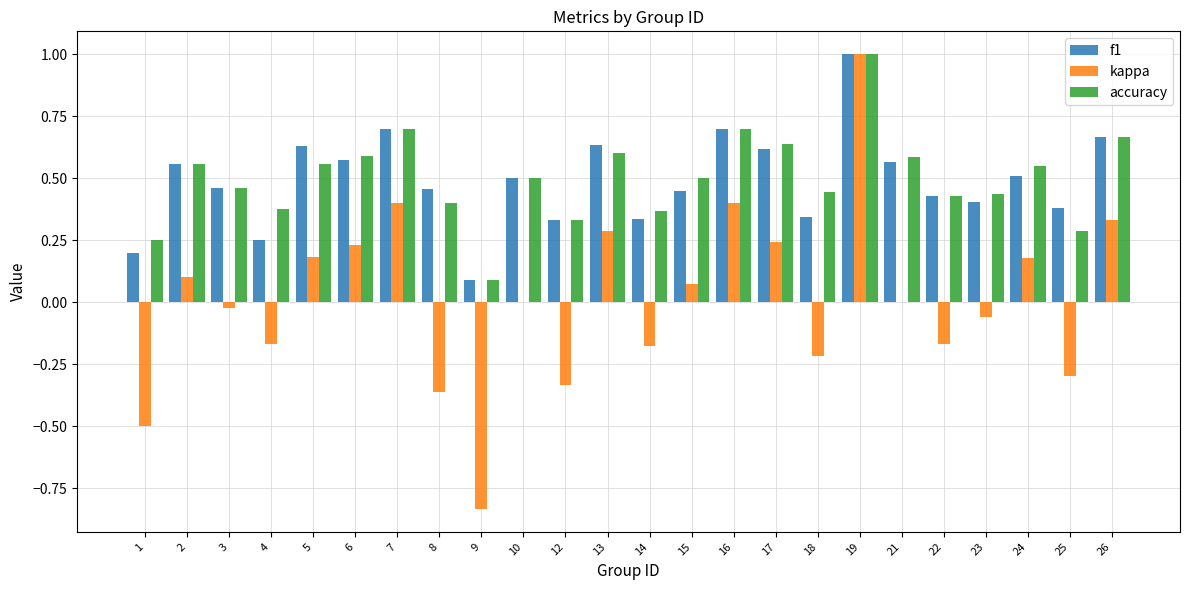

Which series has the widest spread of values?

kappa